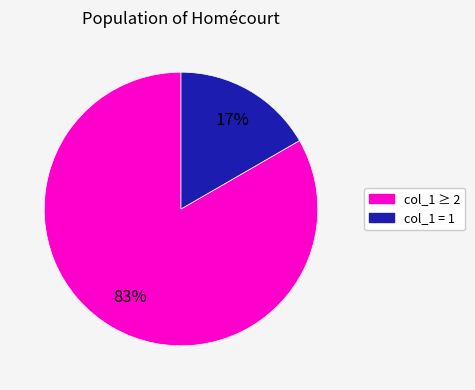

To the nearest percent, what is the average slice percentage?

50%